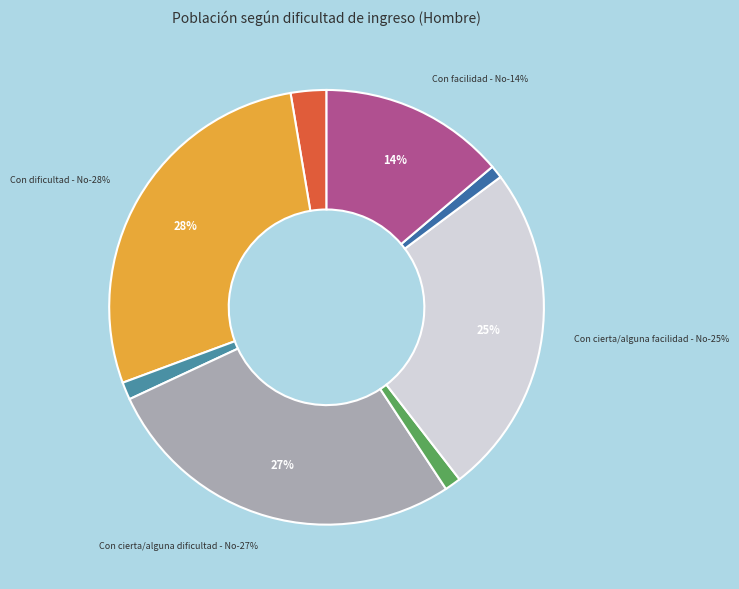

Rank the categories by value from lowest to highest.

Con facilidad - Sí, Con cierta/alguna facilidad - Sí, Con cierta/alguna dificultad - Sí, Con dificultad - Sí, Con facilidad - No, Con cierta/alguna facilidad - No, Con cierta/alguna dificultad - No, Con dificultad - No